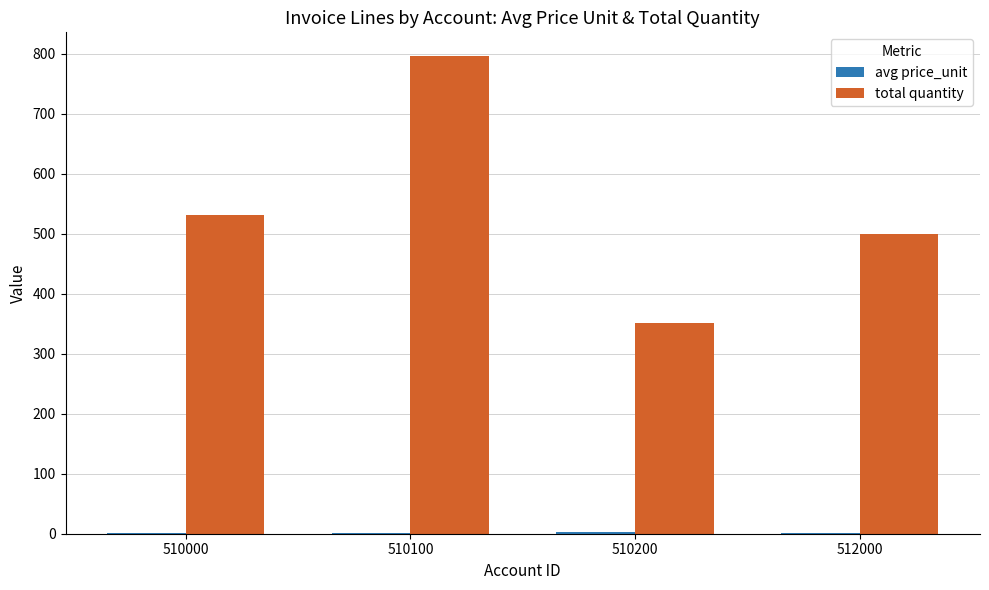

Does the chart contain stacked bars?

No